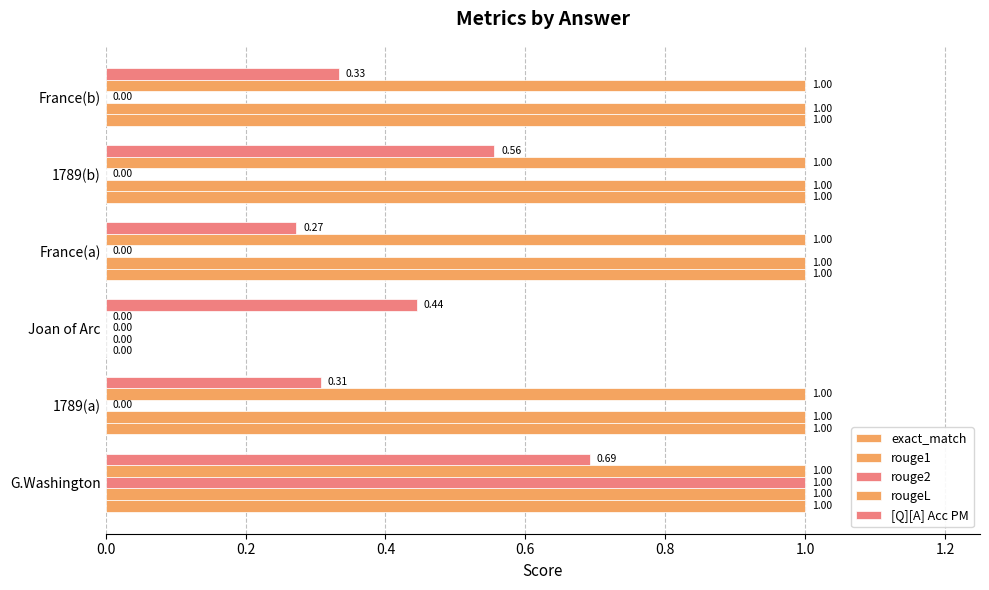

How many positive values does the rougeL series have?

5